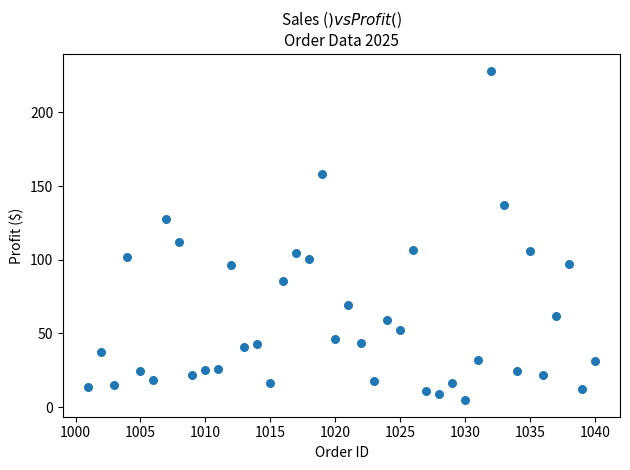

What is the range of X values (max minus min)?

39.0